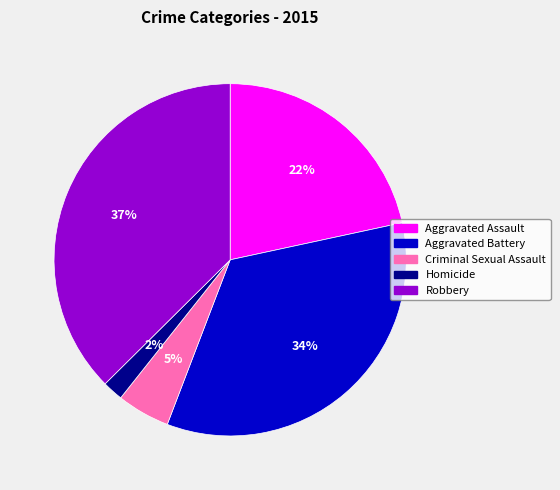

Does Aggravated Assault account for over 50% of the chart?

No